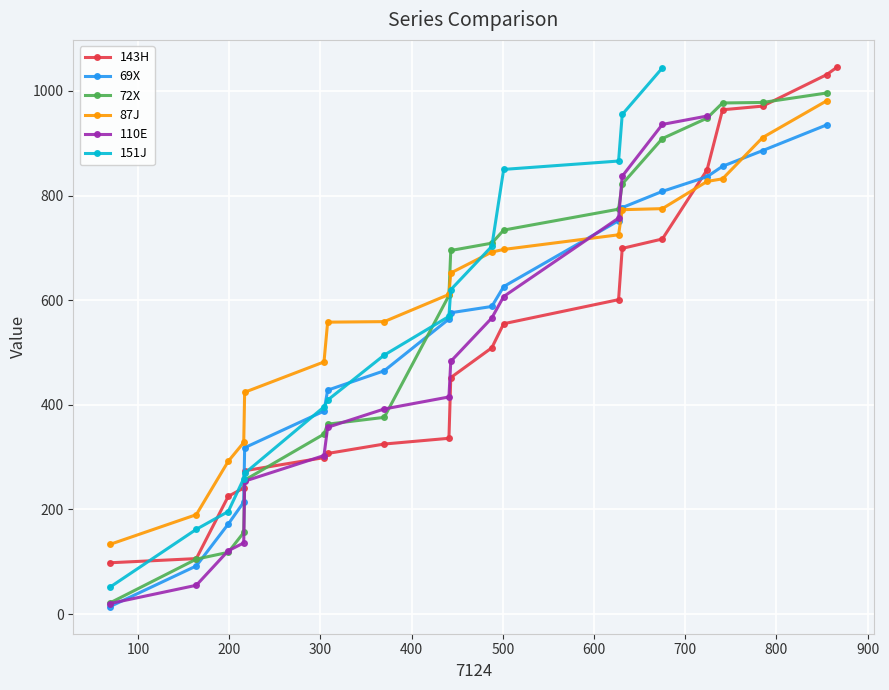

True or false: the data shows 47 at x.

False